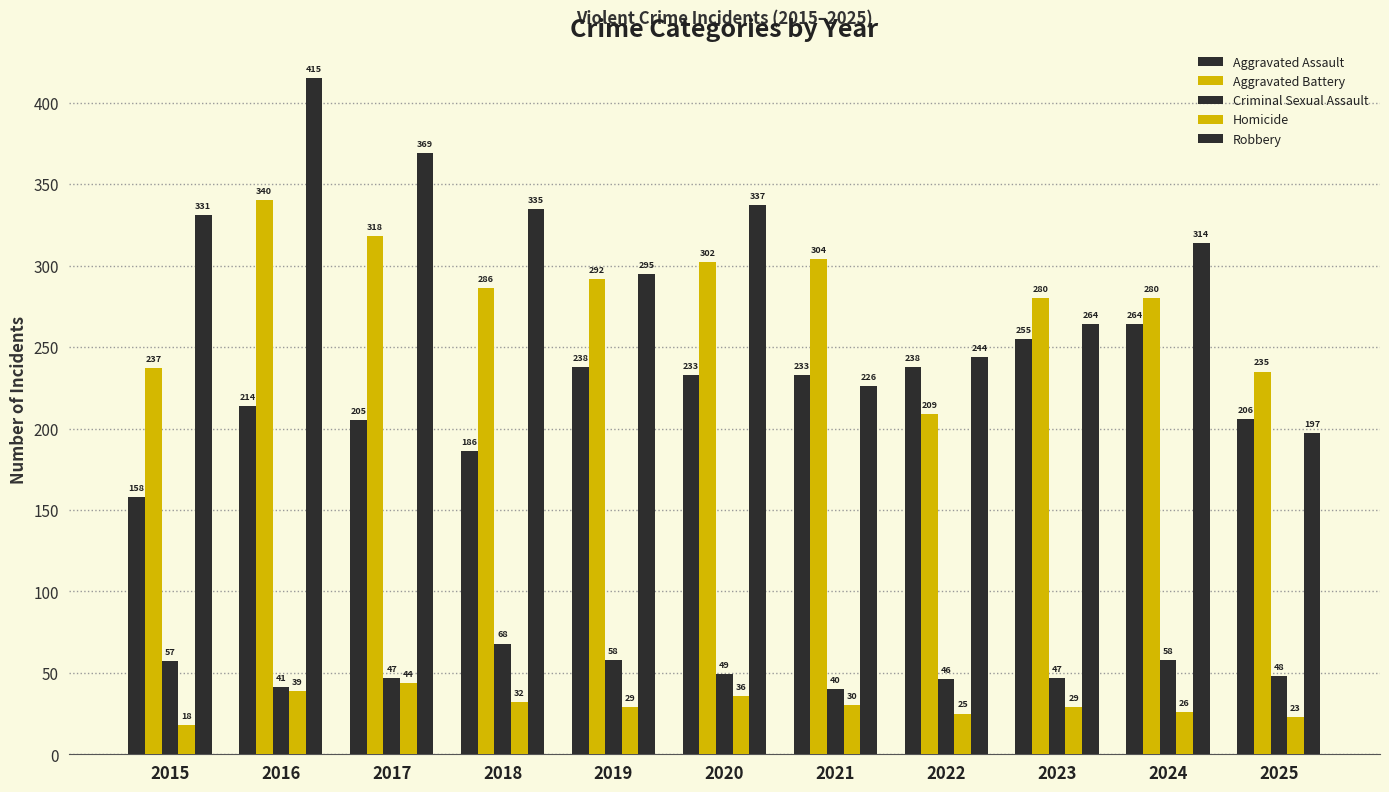

Which series has the largest range (max minus min)?

Robbery